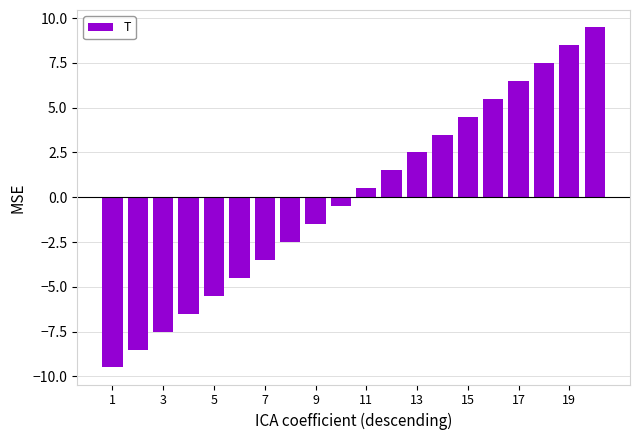

What is the smallest value displayed?

-9.5